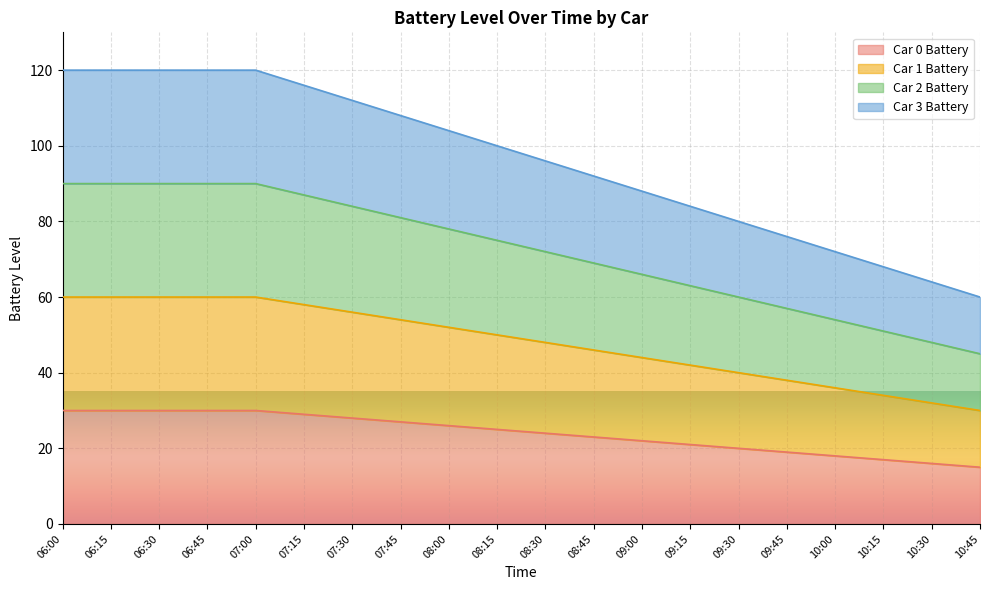

What are all the series names shown in the legend?

Car 0 Battery, Car 1 Battery, Car 2 Battery, Car 3 Battery